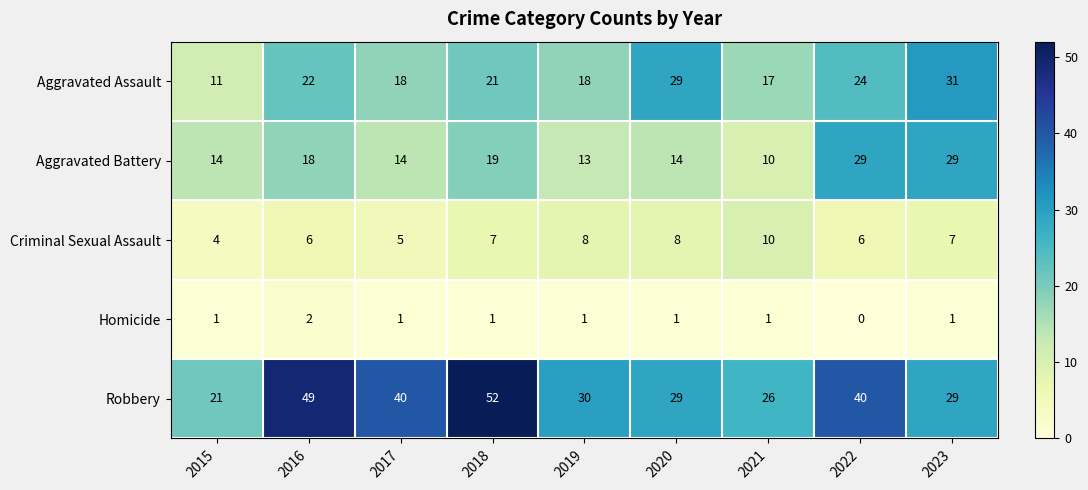

What is the lowest value of the Robbery series?

21